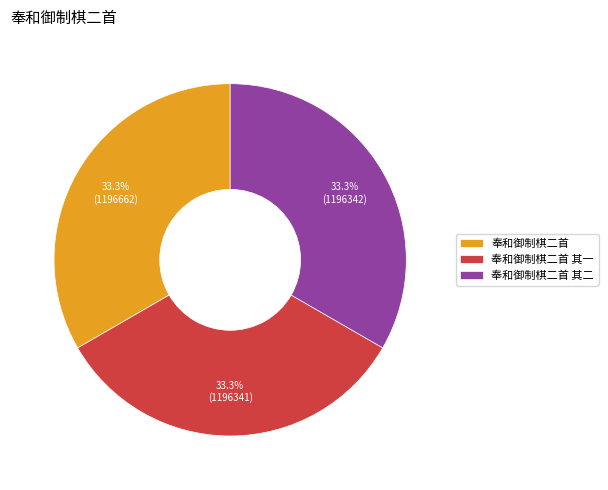

To the nearest percent, what is the average slice percentage?

33%